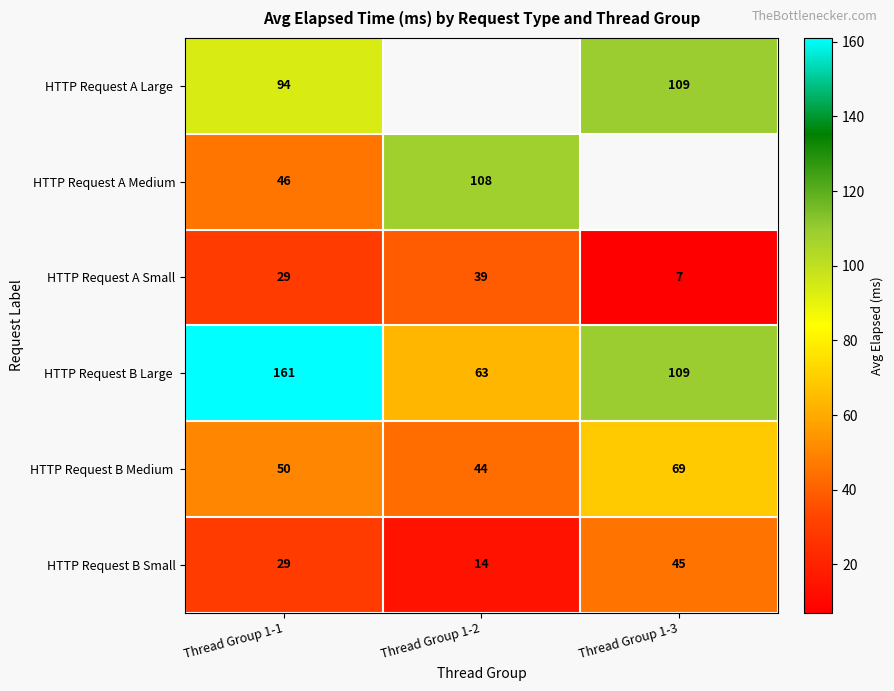

At which category does the chart reach its peak across all series?

Thread Group 1-1